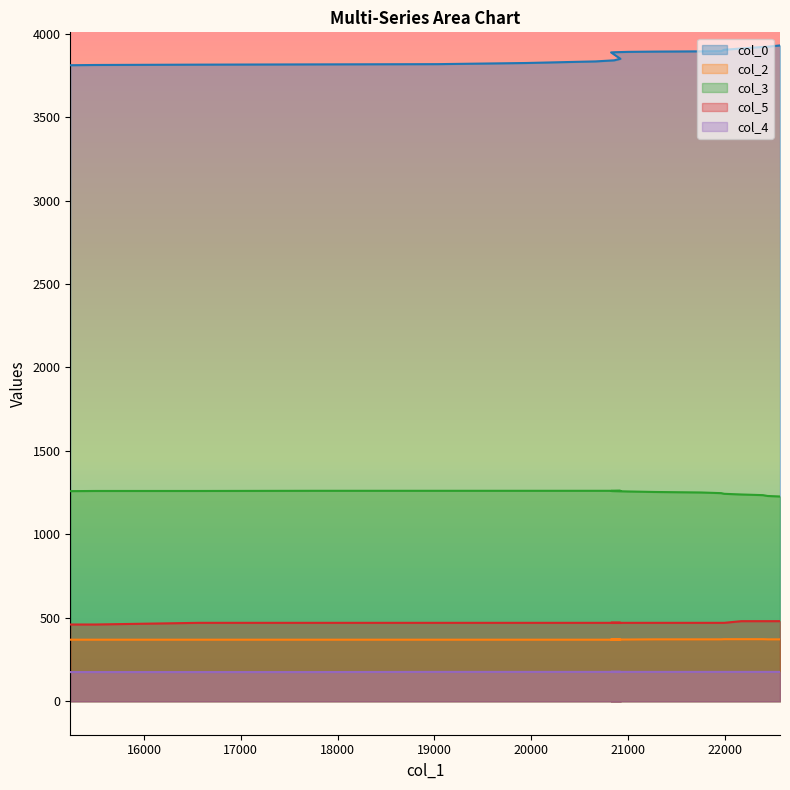

True or false: col_2 and col_3 intersect in this chart.

False